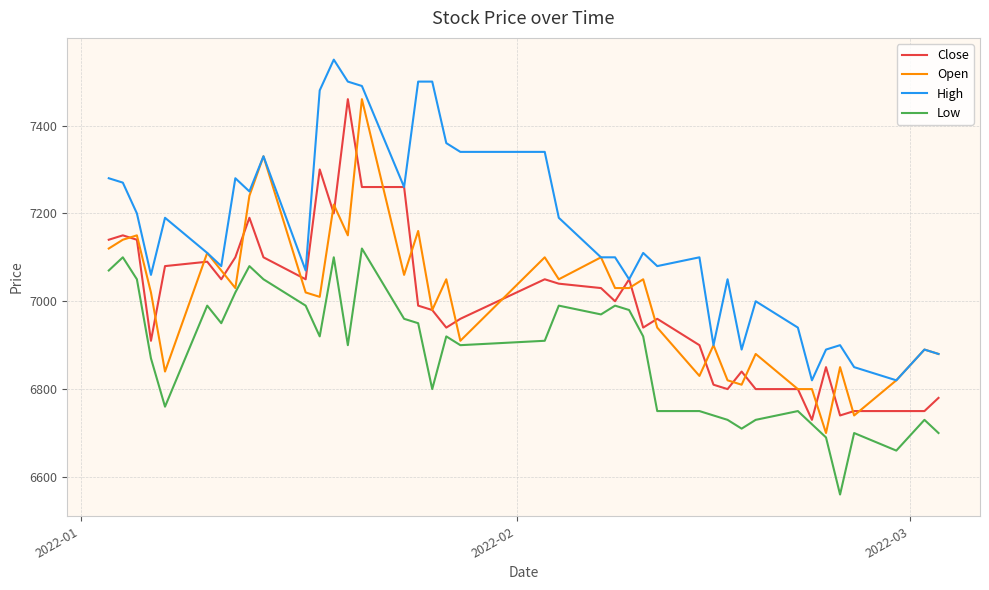

What is the lowest value of the Close series?

6730